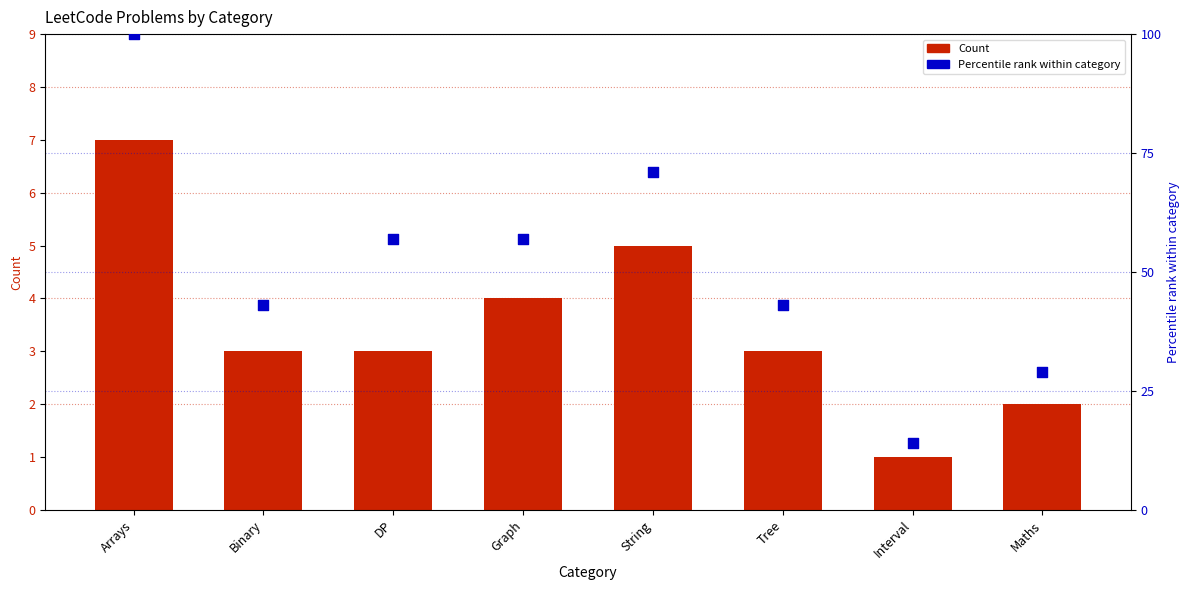

Which series has the largest total across all categories?

Percentile rank